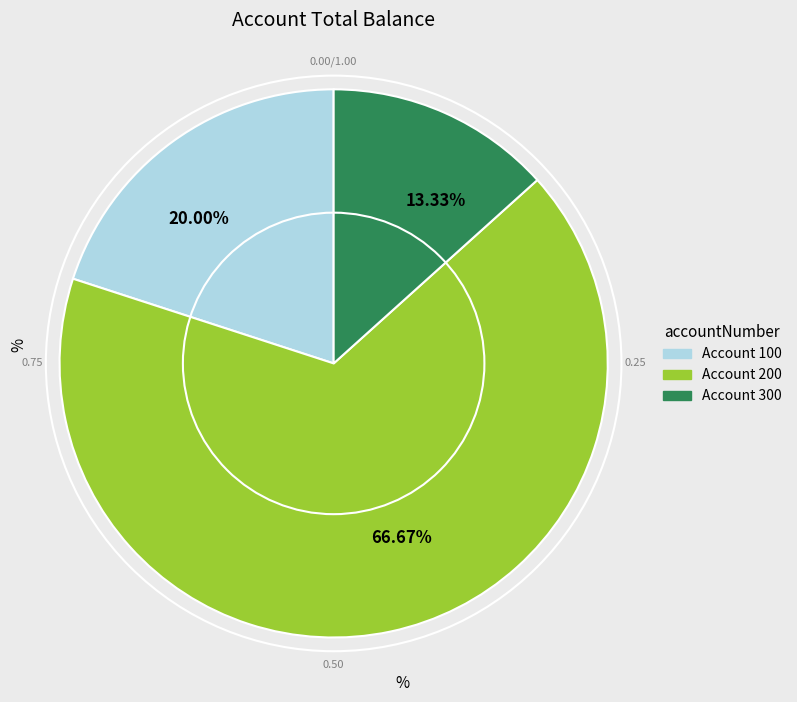

Which slice is the largest?

66.67%